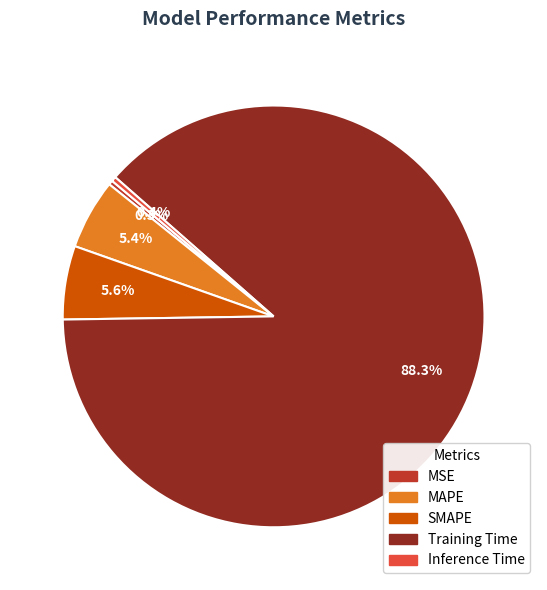

Is MSE the majority of the pie?

No